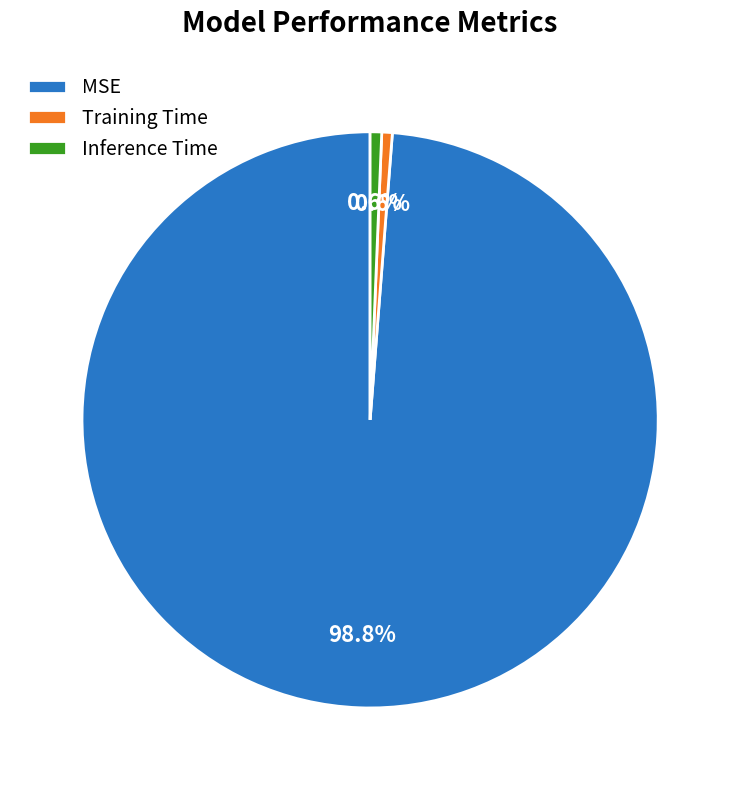

Which slice represents more than half of the pie?

MSE